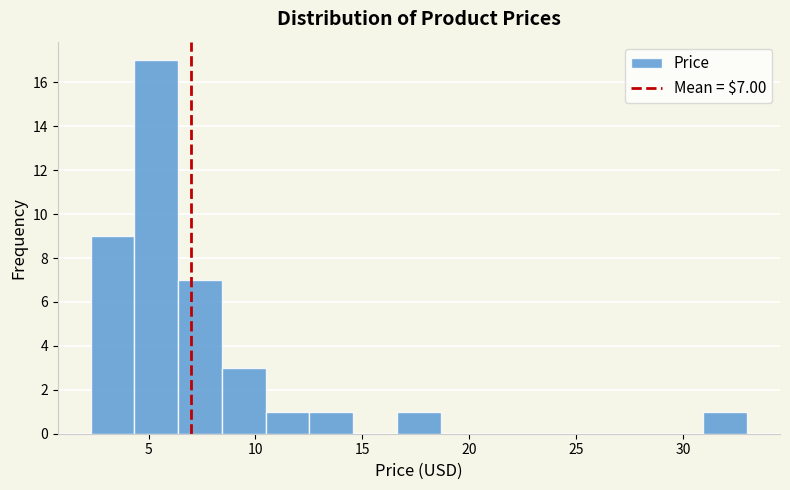

Over which range of the x-axis is the bar tallest?

4.5 to 6.5